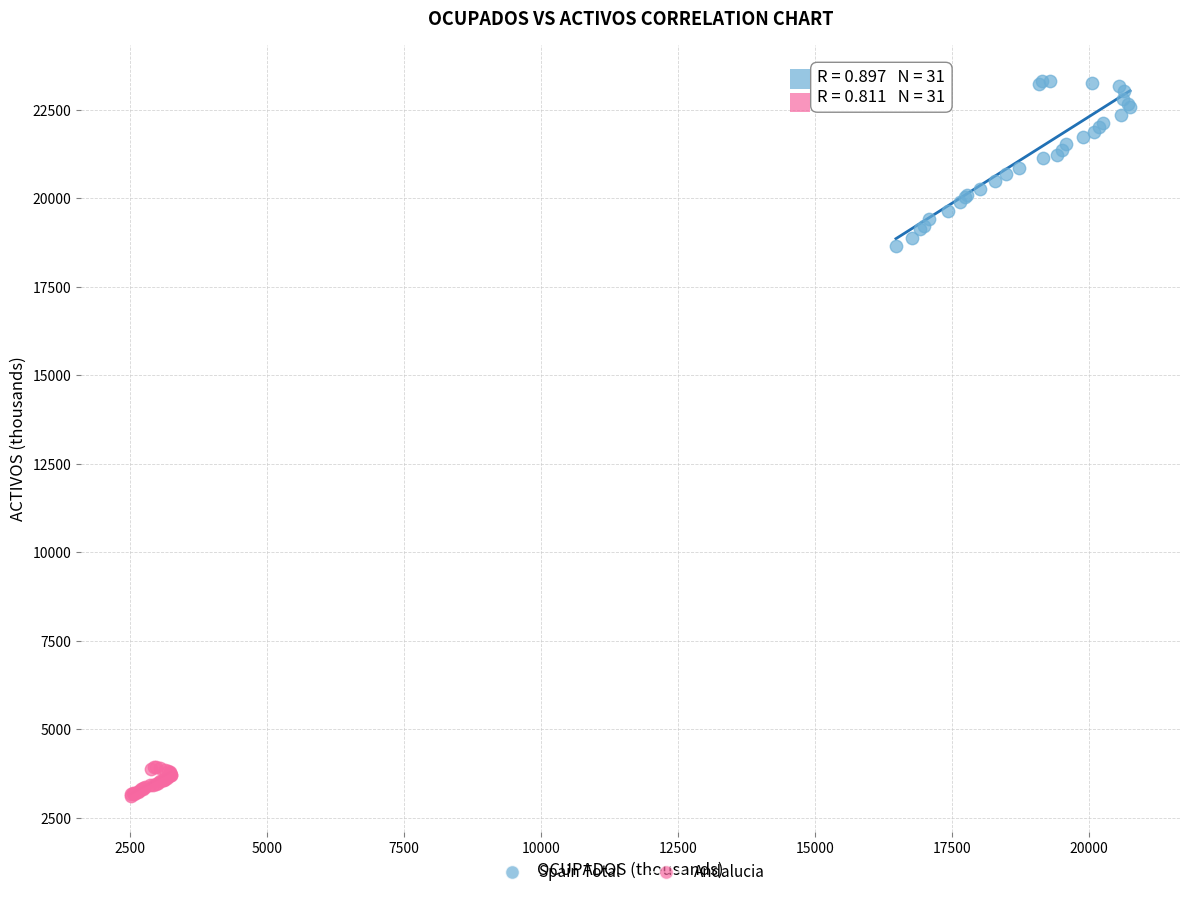

Which series contains the highest Y value?

Spain Total